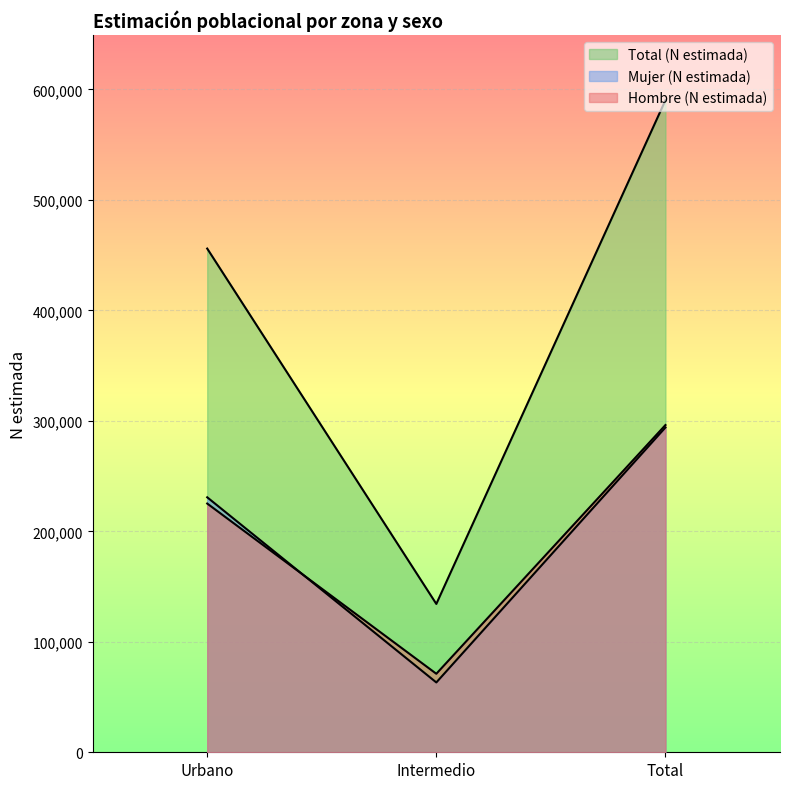

How many data points in Total (N estimada) are above 455956?

1